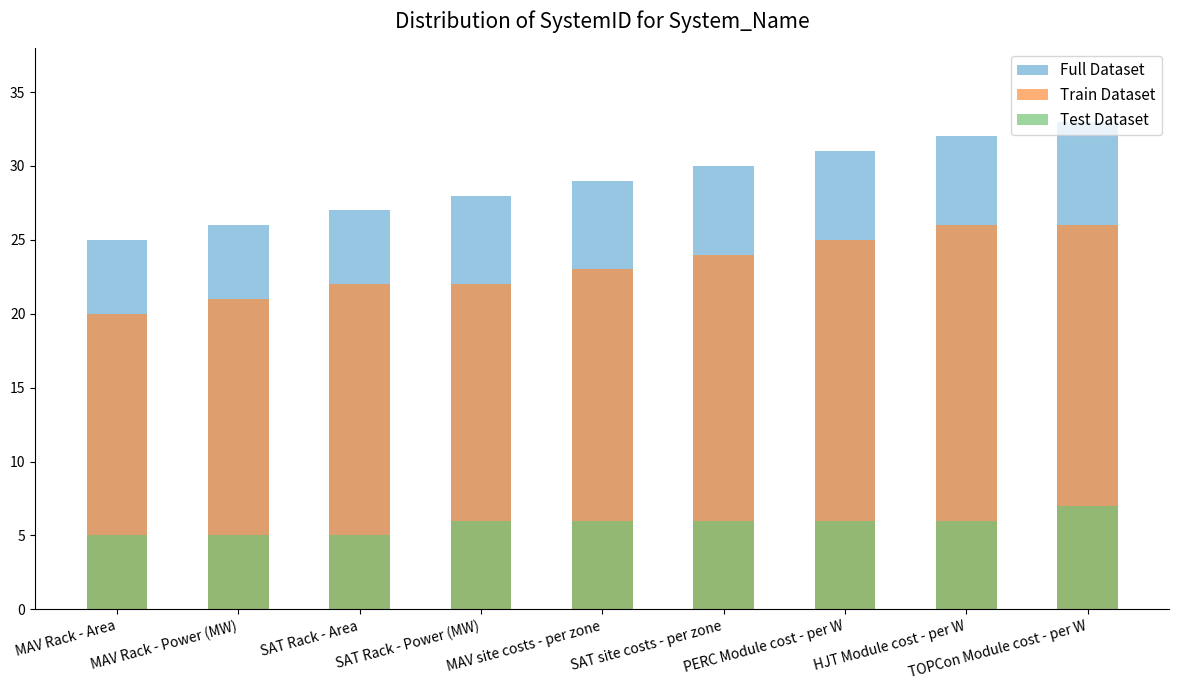

Read the Test Dataset value at MAV site costs - per zone.

6